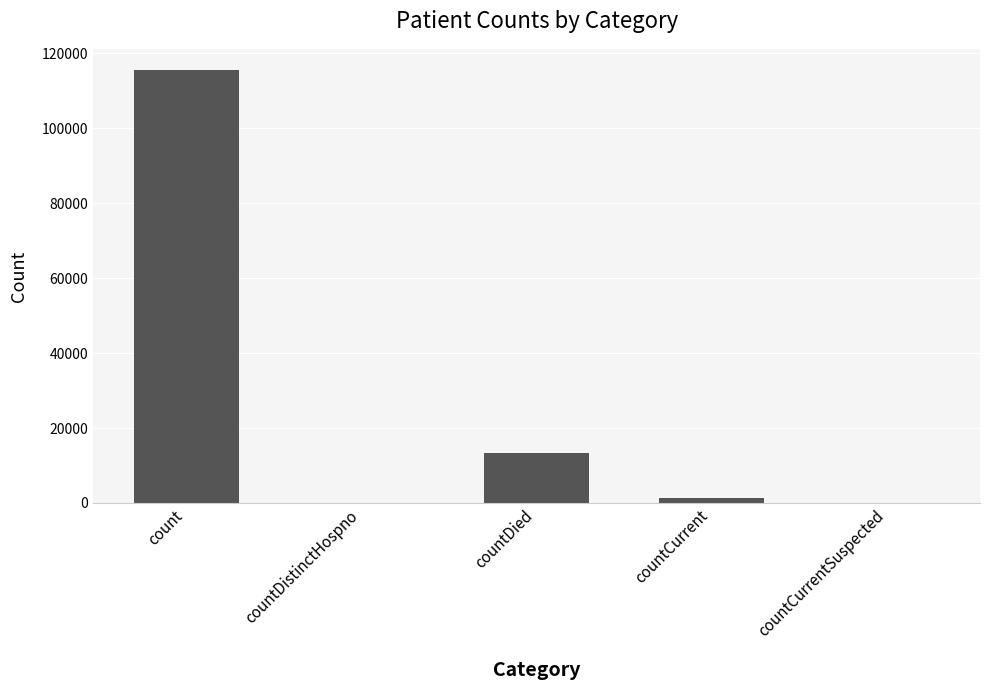

True or false: the data shows -71000 at countCurrentSuspected.

False